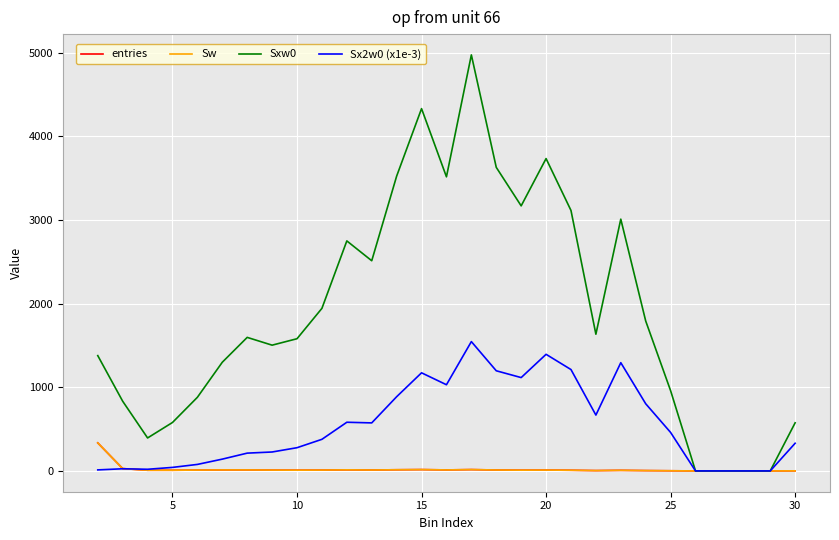

Reading right to left, transcribe all the data shown in this chart.

entries: 1.0	0.0	0.0	0.0	0.0	2.0	4.0	7.0	4.0	8.0	10.0	9.0	11.0	16.0	12.0	16.0	14.0	11.0	13.0	10.0	9.0	10.0	12.0	12.0	10.0	8.0	8.0	28.0	335.0
Sw: 1.0	0.0	0.0	0.0	0.0	2.0	4.0	7.0	4.0	8.0	10.0	9.0	11.0	16.0	12.0	16.0	14.0	11.0	13.0	10.0	9.0	10.0	12.0	12.0	10.0	8.0	8.0	28.0	335.0
Sxw0: 575.0	0.0	0.0	0.0	0.0	959.0	1792.0	3009.0	1634.0	3113.0	3733.0	3168.0	3628.0	4972.0	3515.0	4330.0	3523.0	2512.0	2749.0	1943.0	1580.0	1503.0	1596.0	1299.0	880.0	579.0	394.0	833.0	1378.0
Sx2w0 (x1e-3): 330.6	0.0	0.0	0.0	0.0	459.8	802.9	1293.6	667.6	1211.5	1393.7	1115.5	1196.9	1545.6	1030.0	1172.5	886.8	574.0	581.7	377.7	277.5	226.2	212.6	141.0	77.7	42.1	19.7	25.7	12.2